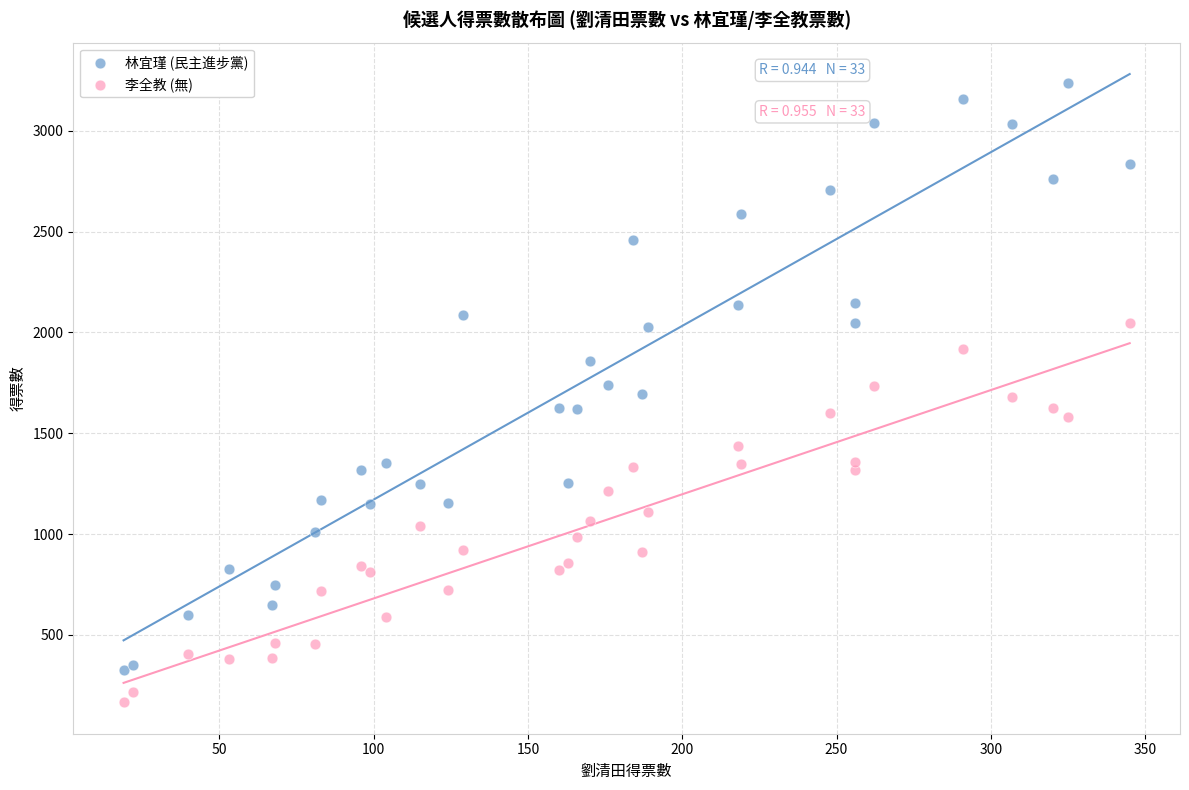

Which series reaches the maximum Y coordinate?

林宜瑾 (民主進步黨)